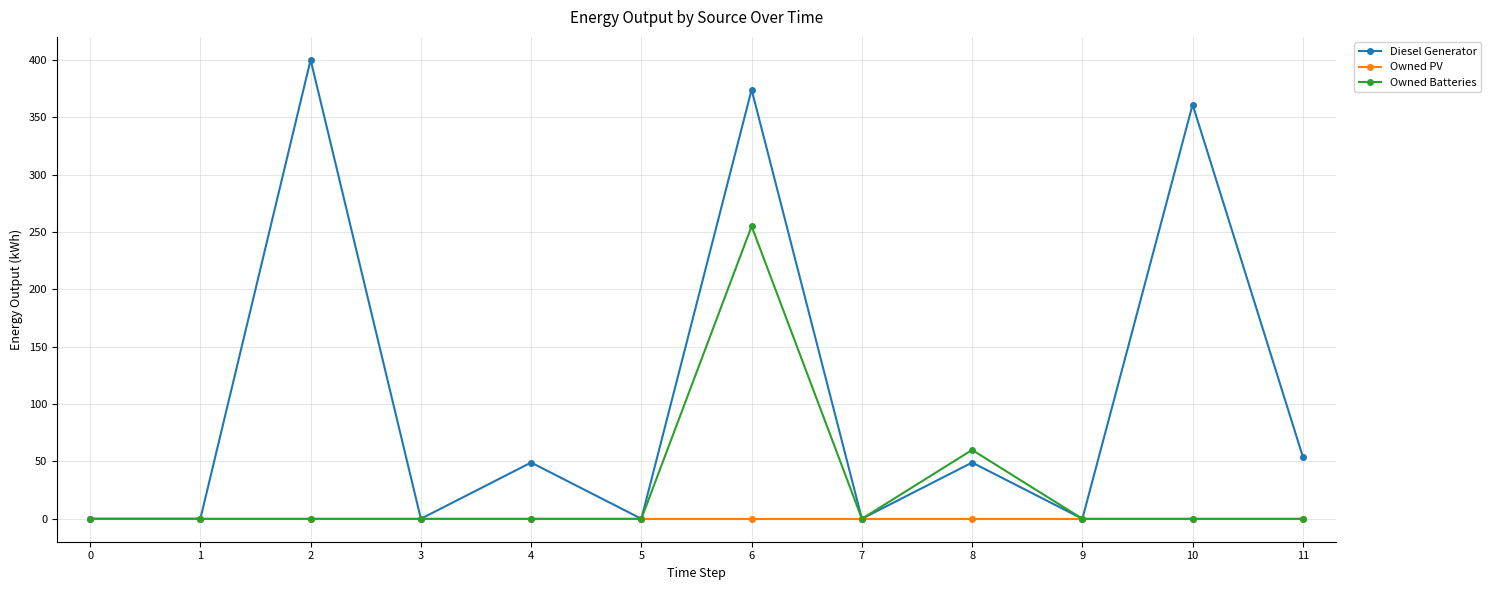

At which category is the sum across all series the highest?

6